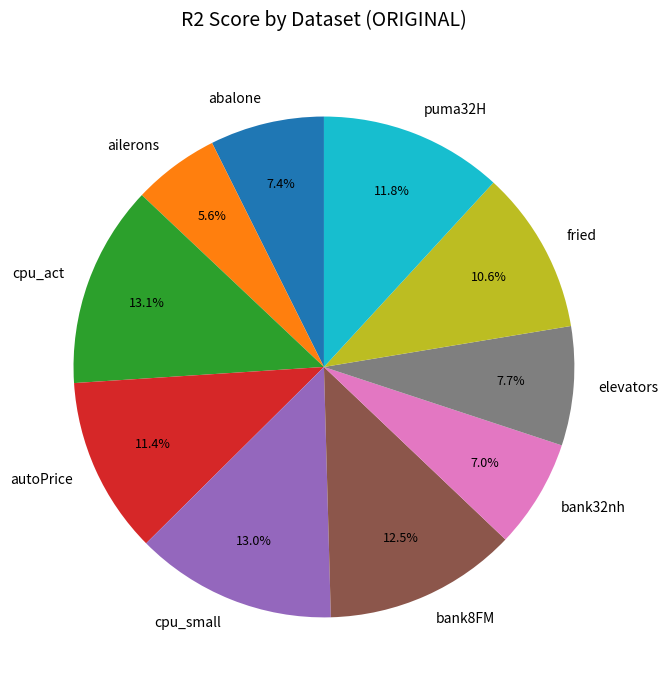

Which category has the smallest portion of the pie?

ailerons